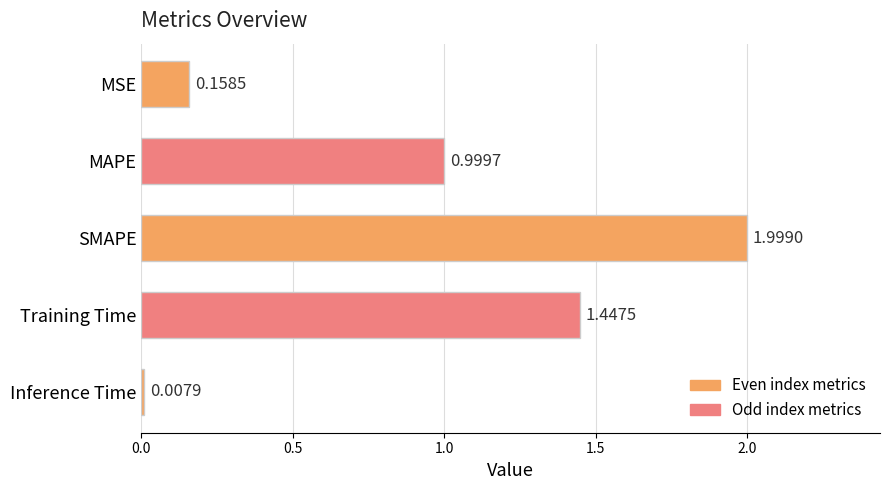

What is the difference between the maximum and minimum values?

2.0